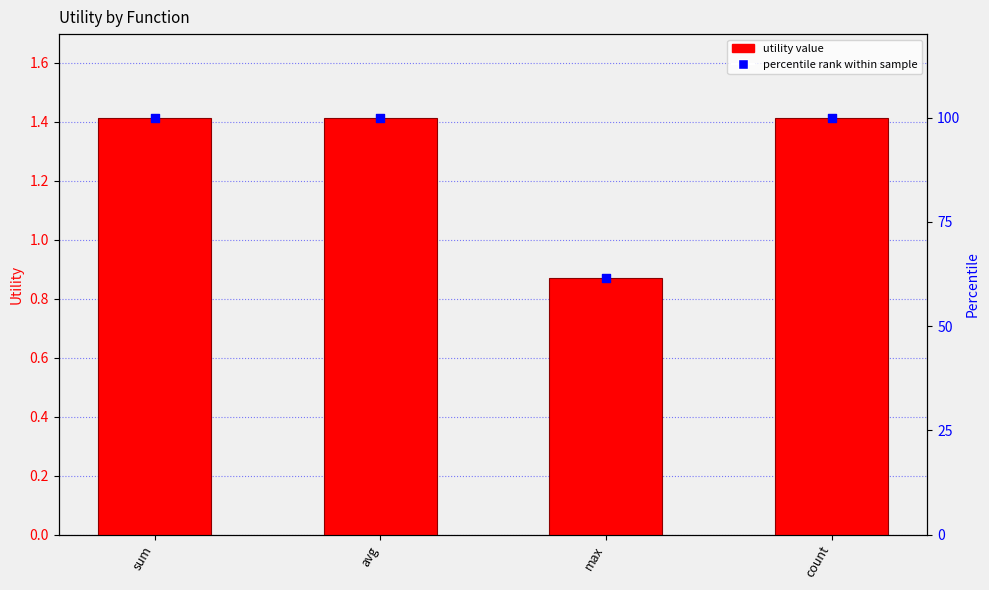

At how many categories does at least one series exceed 30?

4